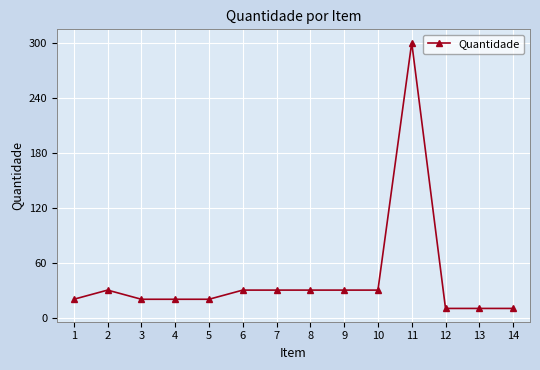

How many series are shown in this chart?

1